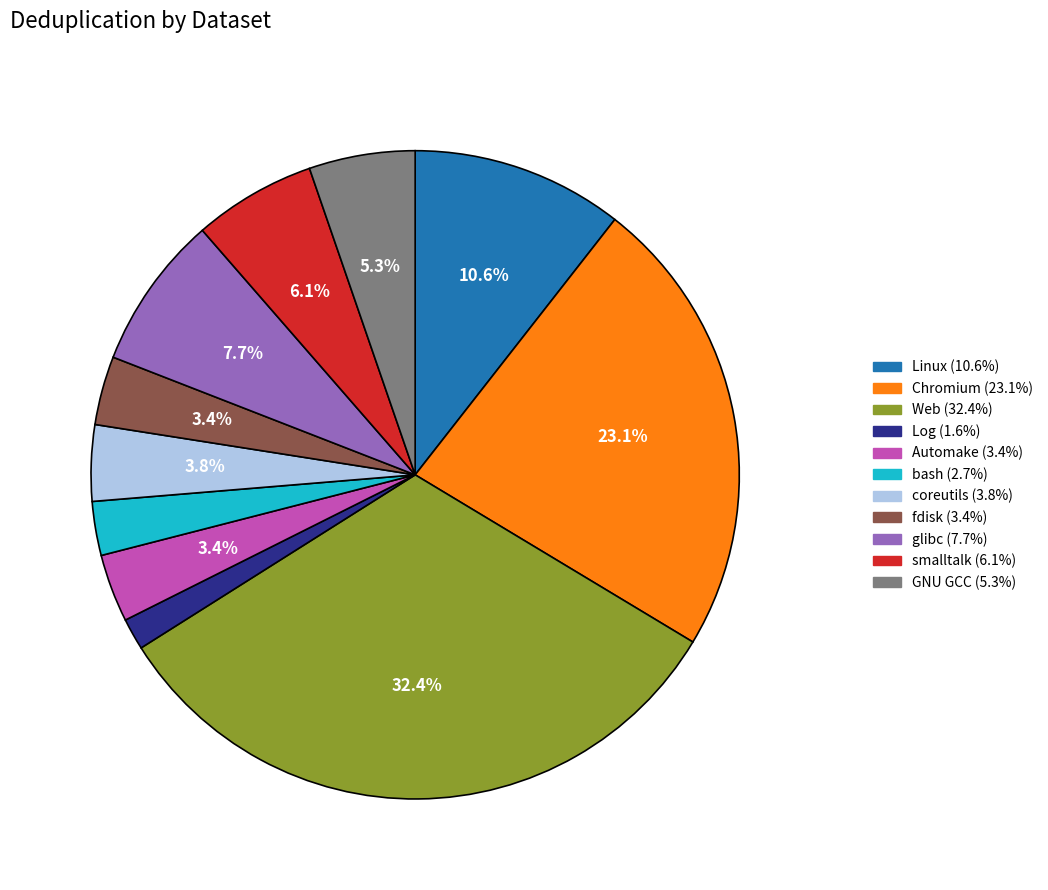

Approximately how many times larger is the value at Automake compared to fdisk?

1.0